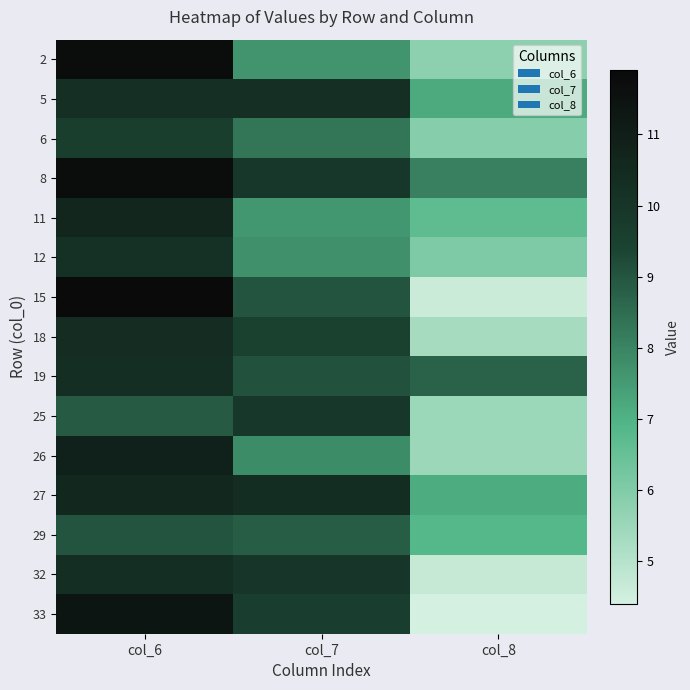

Between col_8 and col_6, which is larger?

col_6